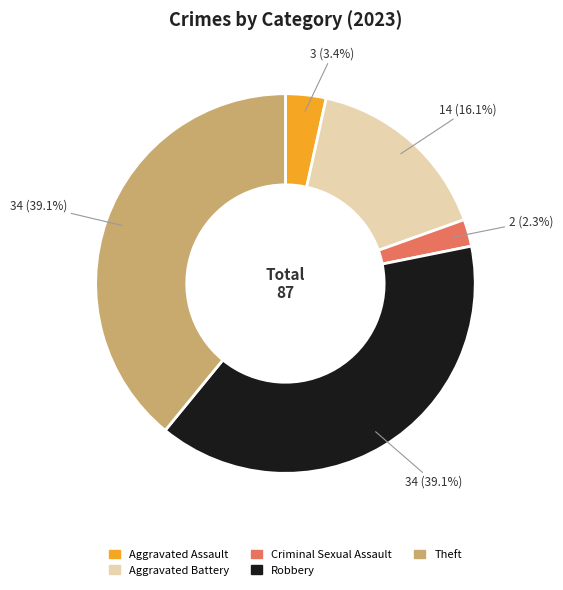

The Theft slice represents 39% of the pie. True or false?

True